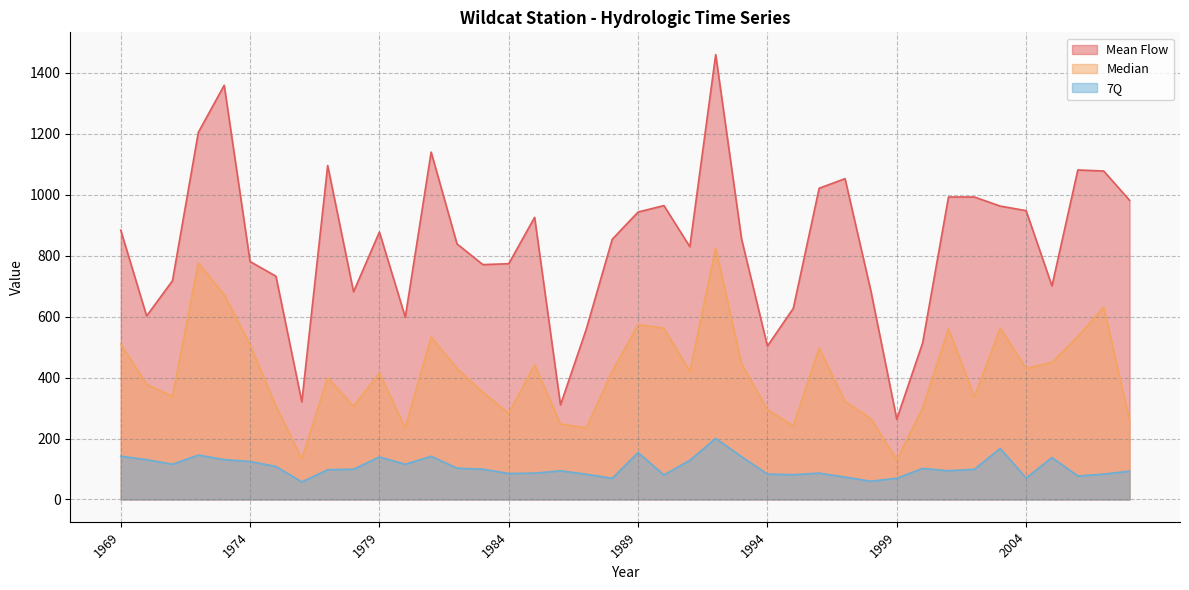

What is the minimum value for Median?

130.0